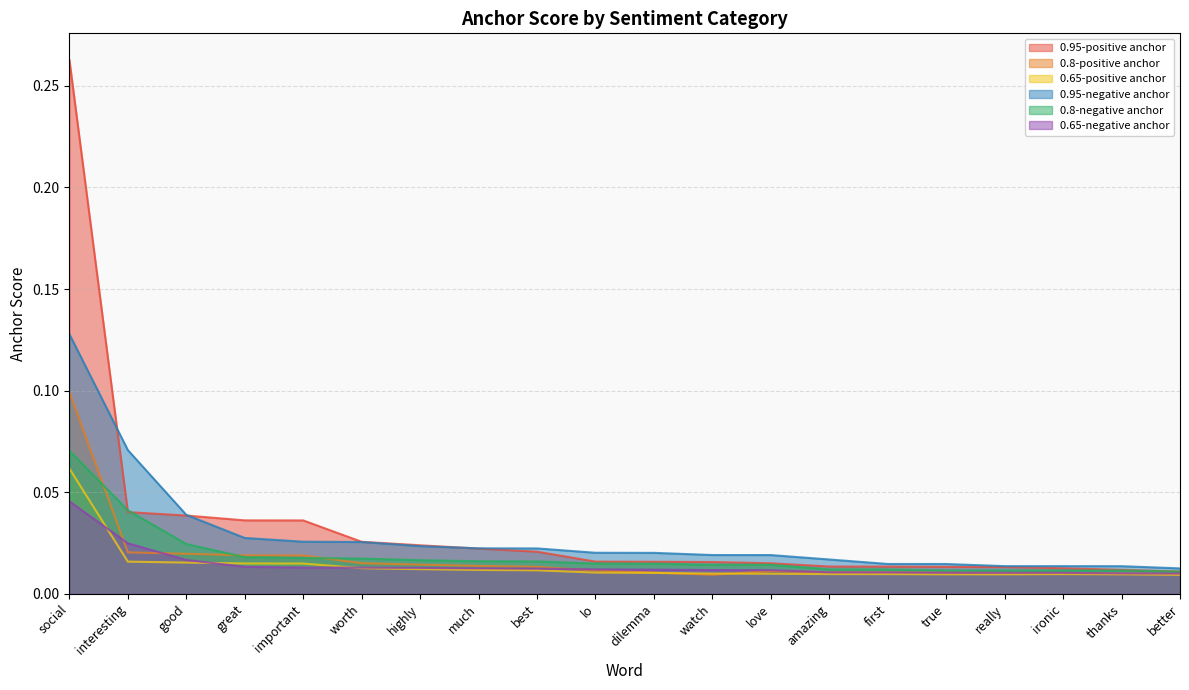

Reading left to right, what are all the values shown in this chart?

0.95-positive anchor: social=0.3	interesting=0.0	good=0.0	great=0.0	important=0.0	worth=0.0	highly=0.0	much=0.0	best=0.0	lo=0.0	dilemma=0.0	watch=0.0	love=0.0	amazing=0.0	first=0.0	true=0.0	really=0.0	ironic=0.0	thanks=0.0	better=0.0
0.8-positive anchor: social=0.1	interesting=0.0	good=0.0	great=0.0	important=0.0	worth=0.0	highly=0.0	much=0.0	best=0.0	lo=0.0	dilemma=0.0	watch=0.0	love=0.0	amazing=0.0	first=0.0	true=0.0	really=0.0	ironic=0.0	thanks=0.0	better=0.0
0.65-positive anchor: social=0.1	interesting=0.0	good=0.0	great=0.0	important=0.0	worth=0.0	highly=0.0	much=0.0	best=0.0	lo=0.0	dilemma=0.0	watch=0.0	love=0.0	amazing=0.0	first=0.0	true=0.0	really=0.0	ironic=0.0	thanks=0.0	better=0.0
0.95-negative anchor: social=0.1	interesting=0.1	good=0.0	great=0.0	important=0.0	worth=0.0	highly=0.0	much=0.0	best=0.0	lo=0.0	dilemma=0.0	watch=0.0	love=0.0	amazing=0.0	first=0.0	true=0.0	really=0.0	ironic=0.0	thanks=0.0	better=0.0
0.8-negative anchor: social=0.1	interesting=0.0	good=0.0	great=0.0	important=0.0	worth=0.0	highly=0.0	much=0.0	best=0.0	lo=0.0	dilemma=0.0	watch=0.0	love=0.0	amazing=0.0	first=0.0	true=0.0	really=0.0	ironic=0.0	thanks=0.0	better=0.0
0.65-negative anchor: social=0.0	interesting=0.0	good=0.0	great=0.0	important=0.0	worth=0.0	highly=0.0	much=0.0	best=0.0	lo=0.0	dilemma=0.0	watch=0.0	love=0.0	amazing=0.0	first=0.0	true=0.0	really=0.0	ironic=0.0	thanks=0.0	better=0.0